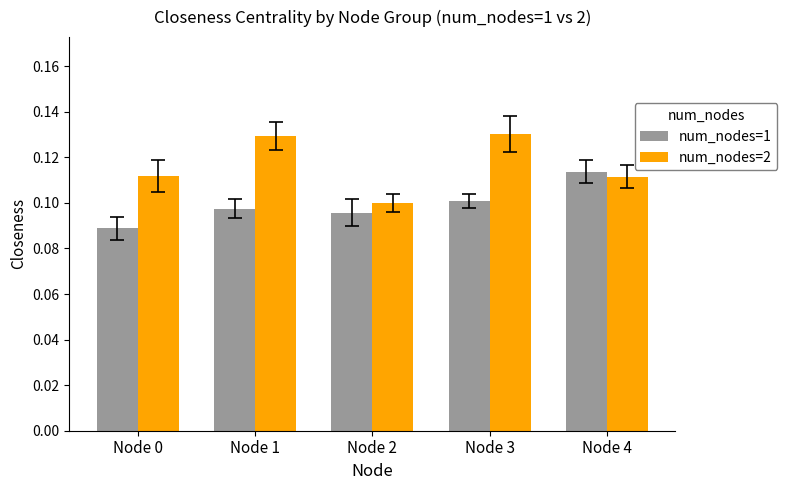

The num_nodes=1 series shows 0.2 at Node 4. True or false?

False